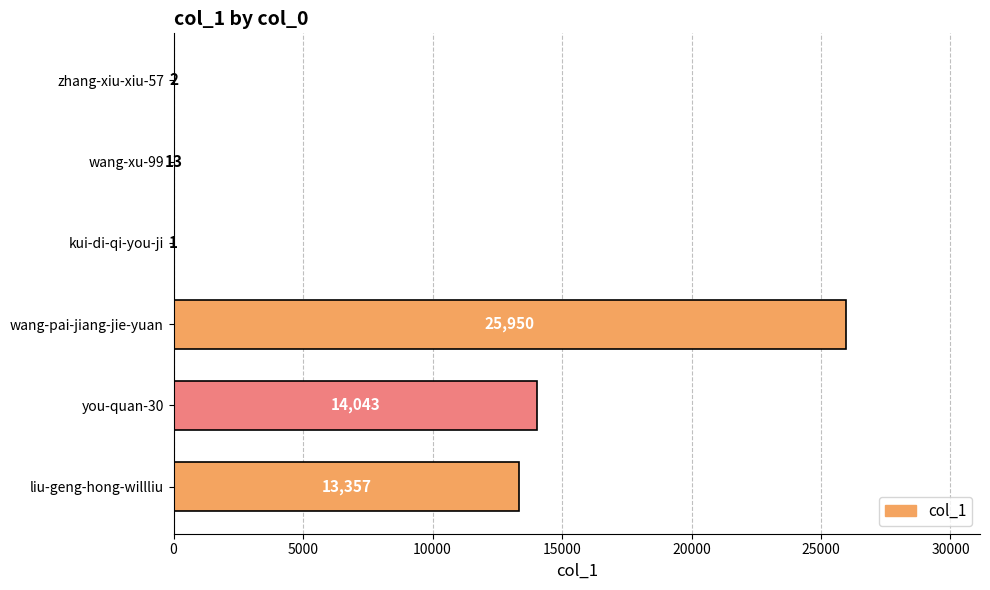

Where is the data nearest to the value 12975?

liu-geng-hong-willliu